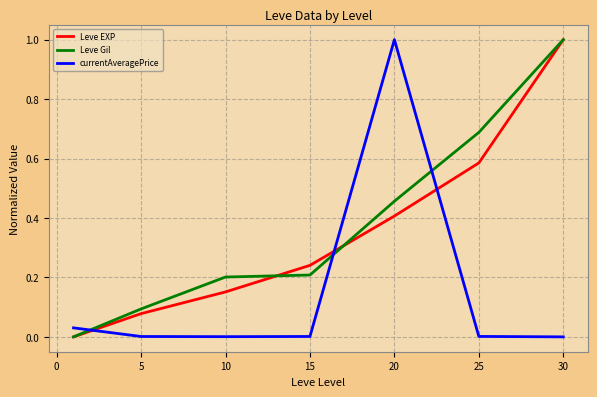

What is the greatest value displayed?

1.0